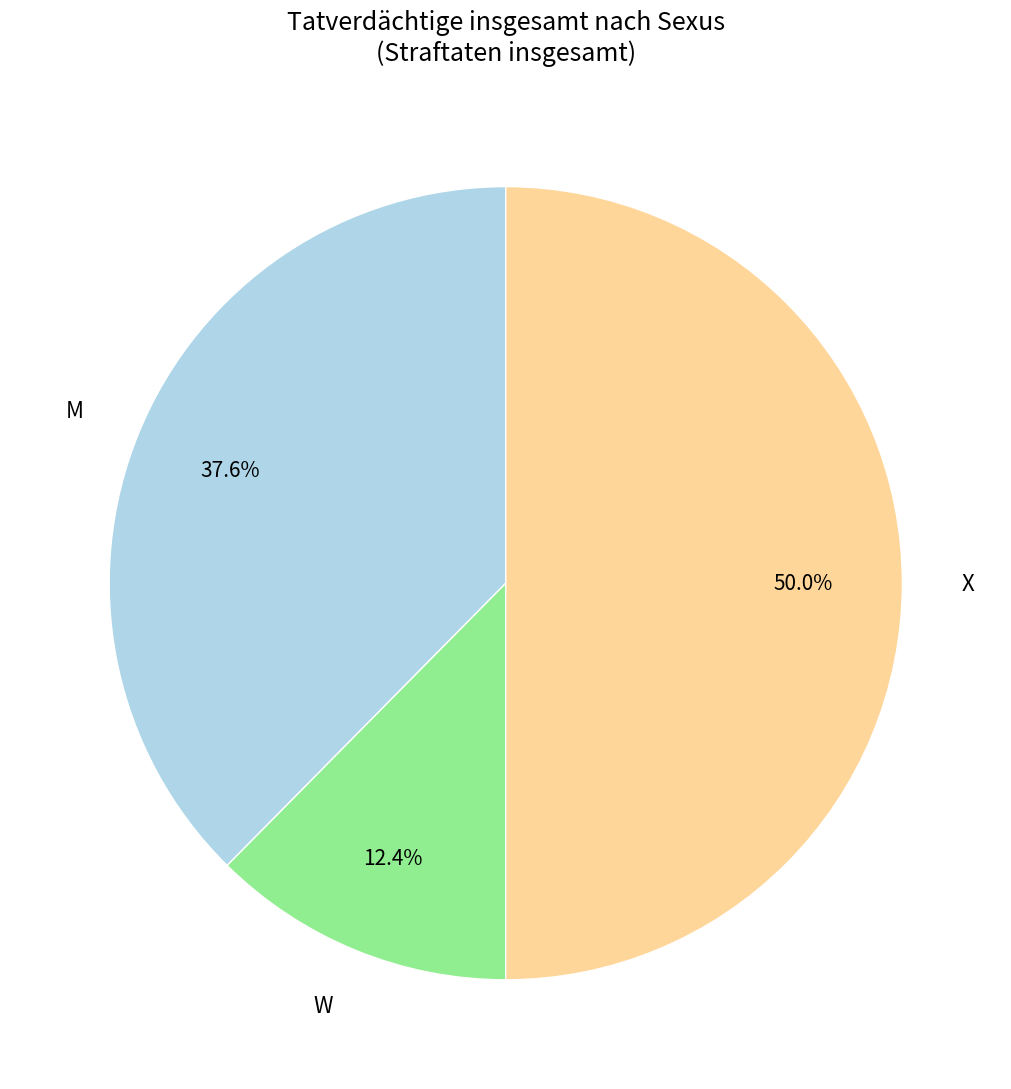

Does M represent more than half of the total?

No